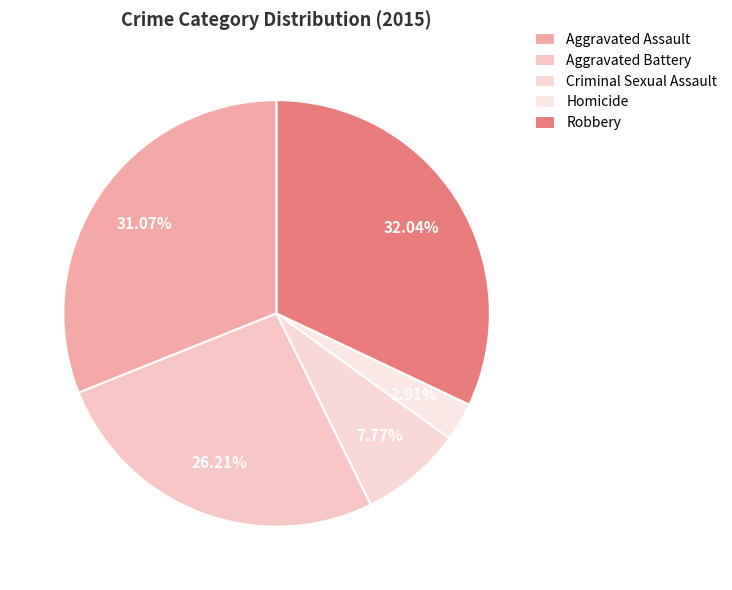

Which has a higher value, Homicide or Criminal Sexual Assault?

Criminal Sexual Assault